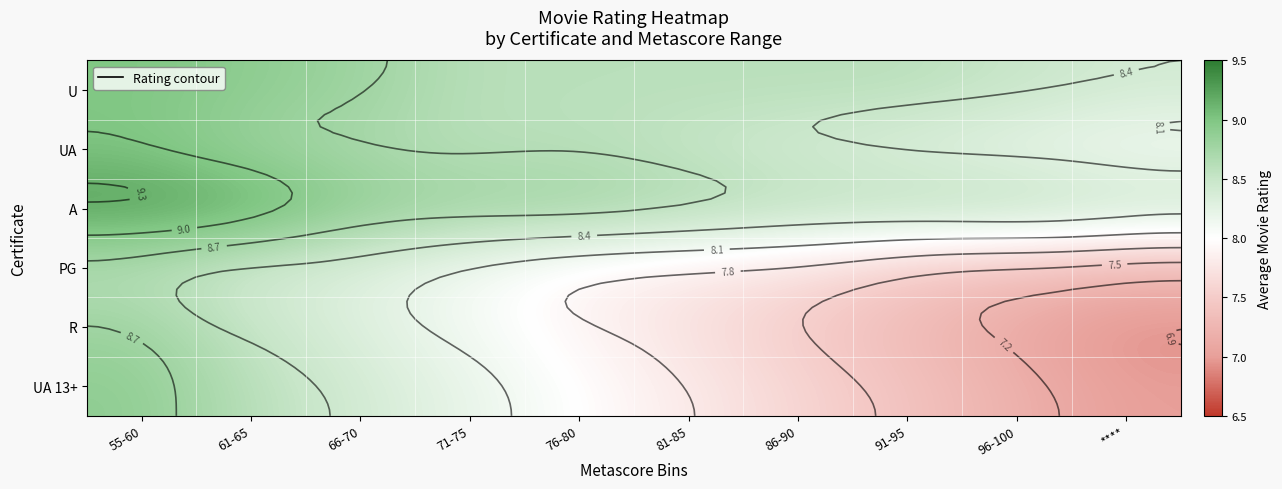

What is the lowest value of the UA series?

8.1